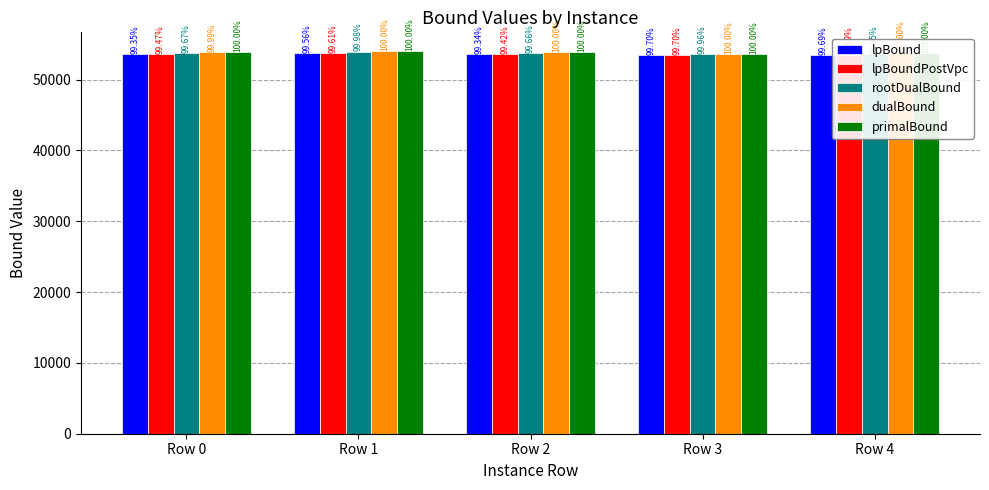

Which series has the largest total across all categories?

primalBound